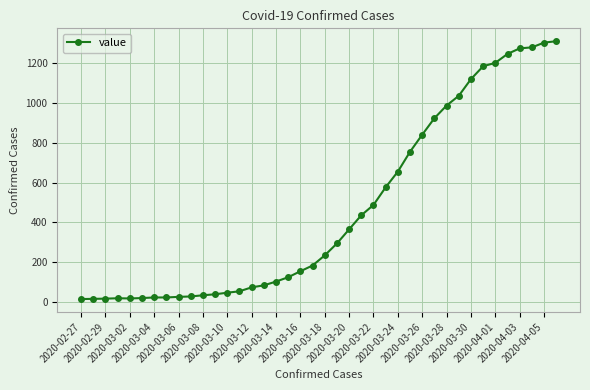

What is the maximum value shown in the chart?

1312